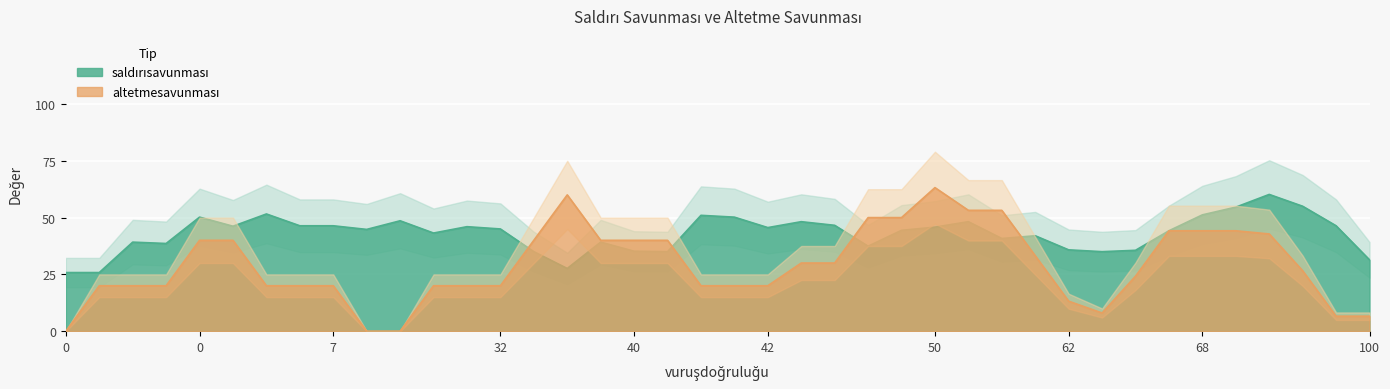

At which category is the sum across all series the highest?

50